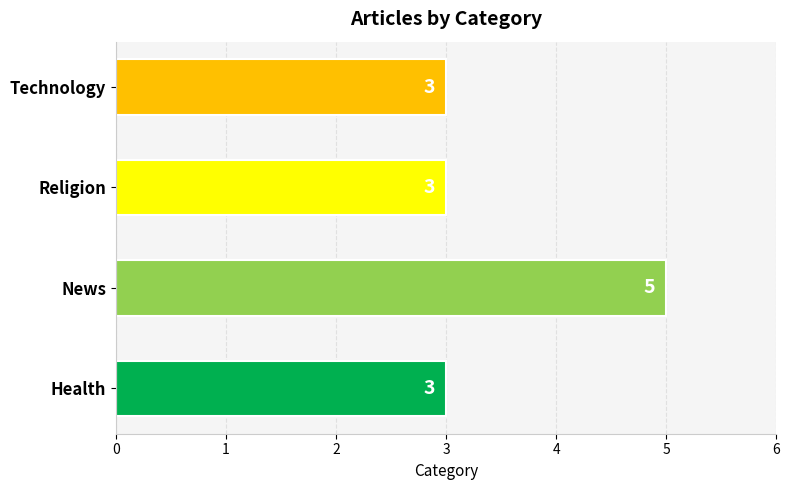

What is the greatest value displayed?

5